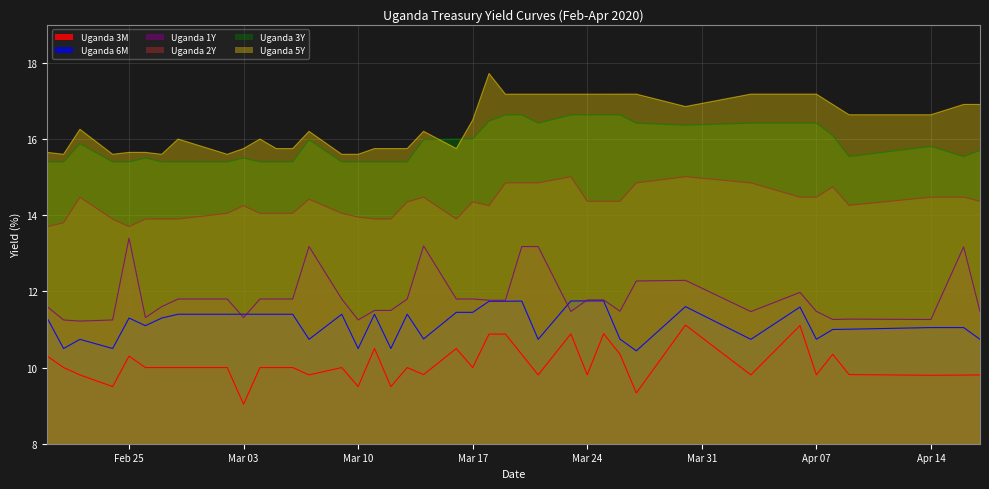

At Apr 14, list the series in order from smallest to largest.

Uganda 3M, Uganda 6M, Uganda 1Y, Uganda 2Y, Uganda 3Y, Uganda 5Y